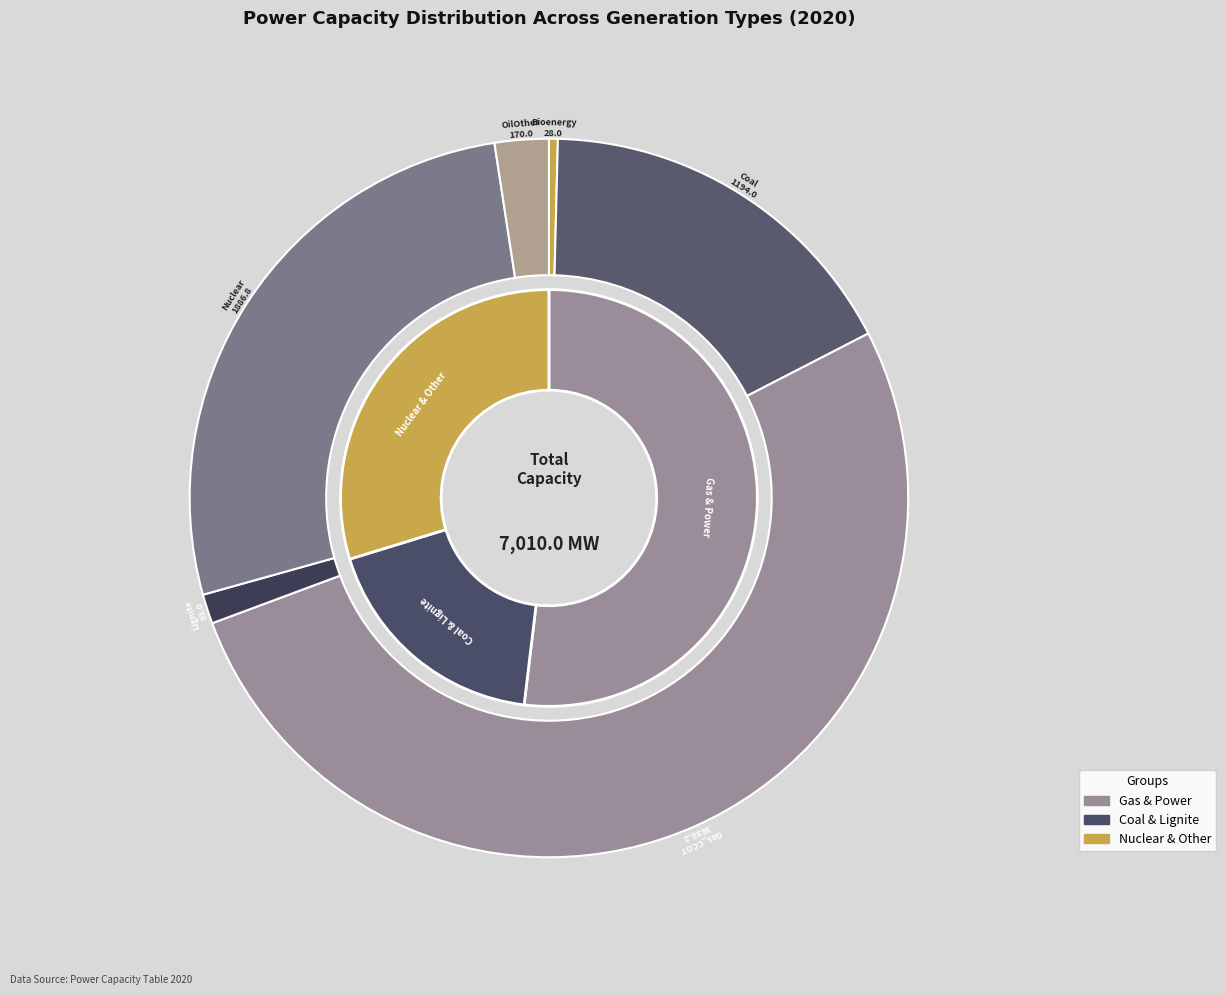

True or false: Coal accounts for 27% of the total.

False